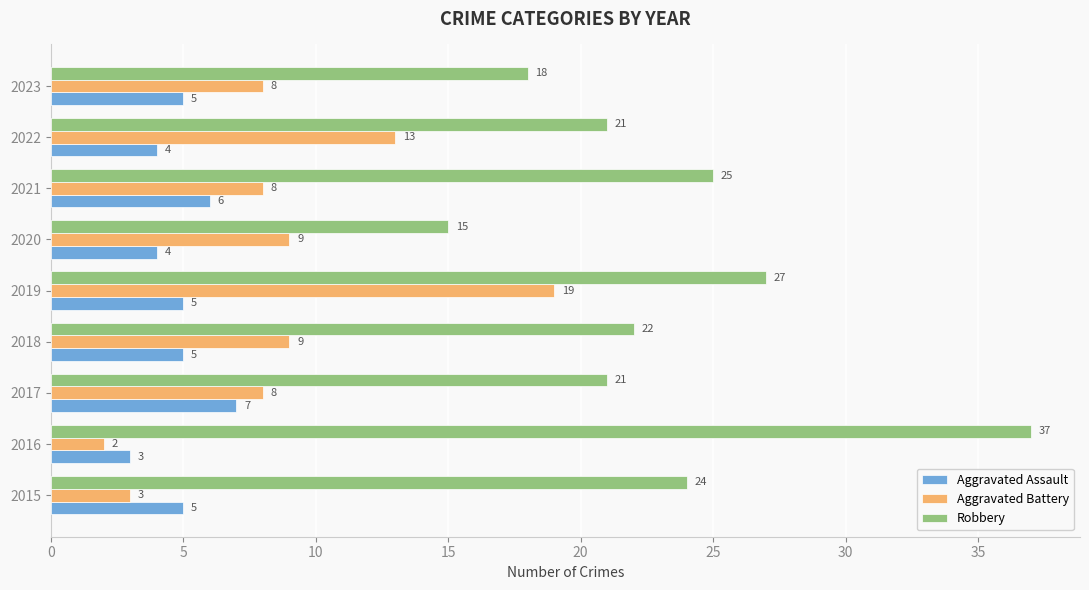

How many categories are shown in the chart?

9